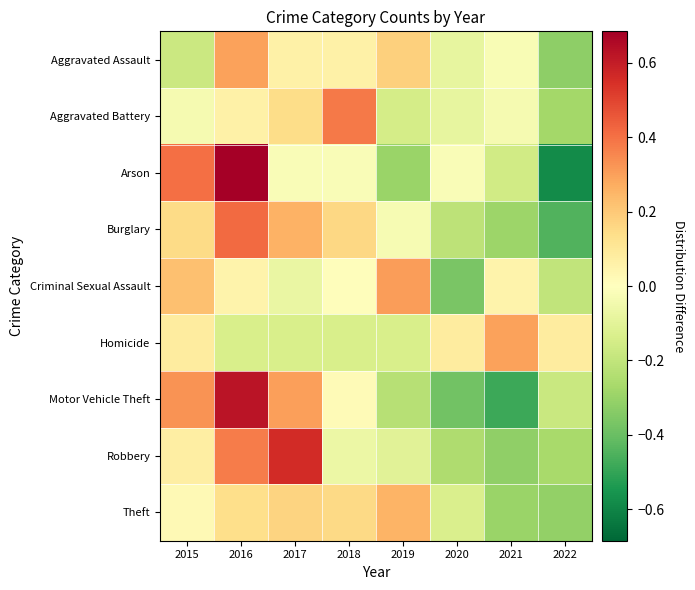

Reading right to left, transcribe all the data shown in this chart.

Aggravated Assault: 2022=-0.3	2021=-0.0	2020=-0.1	2019=0.2	2018=0.1	2017=0.1	2016=0.3	2015=-0.2
Aggravated Battery: 2022=-0.3	2021=-0.0	2020=-0.1	2019=-0.1	2018=0.4	2017=0.1	2016=0.1	2015=-0.0
Arson: 2022=-0.6	2021=-0.2	2020=-0.0	2019=-0.3	2018=-0.0	2017=-0.0	2016=0.7	2015=0.4
Burglary: 2022=-0.4	2021=-0.3	2020=-0.2	2019=-0.0	2018=0.2	2017=0.3	2016=0.4	2015=0.1
Criminal Sexual Assault: 2022=-0.2	2021=0.1	2020=-0.4	2019=0.3	2018=0.0	2017=-0.1	2016=0.1	2015=0.2
Homicide: 2022=0.1	2021=0.3	2020=0.1	2019=-0.1	2018=-0.1	2017=-0.1	2016=-0.1	2015=0.1
Motor Vehicle Theft: 2022=-0.2	2021=-0.5	2020=-0.4	2019=-0.2	2018=0.0	2017=0.3	2016=0.6	2015=0.3
Robbery: 2022=-0.3	2021=-0.3	2020=-0.3	2019=-0.1	2018=-0.1	2017=0.6	2016=0.4	2015=0.1
Theft: 2022=-0.3	2021=-0.3	2020=-0.1	2019=0.3	2018=0.2	2017=0.2	2016=0.1	2015=0.0